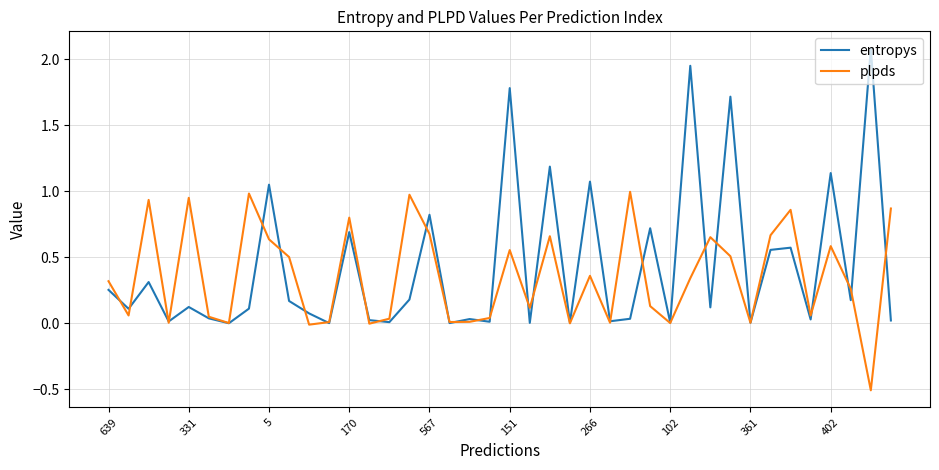

What are all the series names shown in the legend?

entropys, plpds